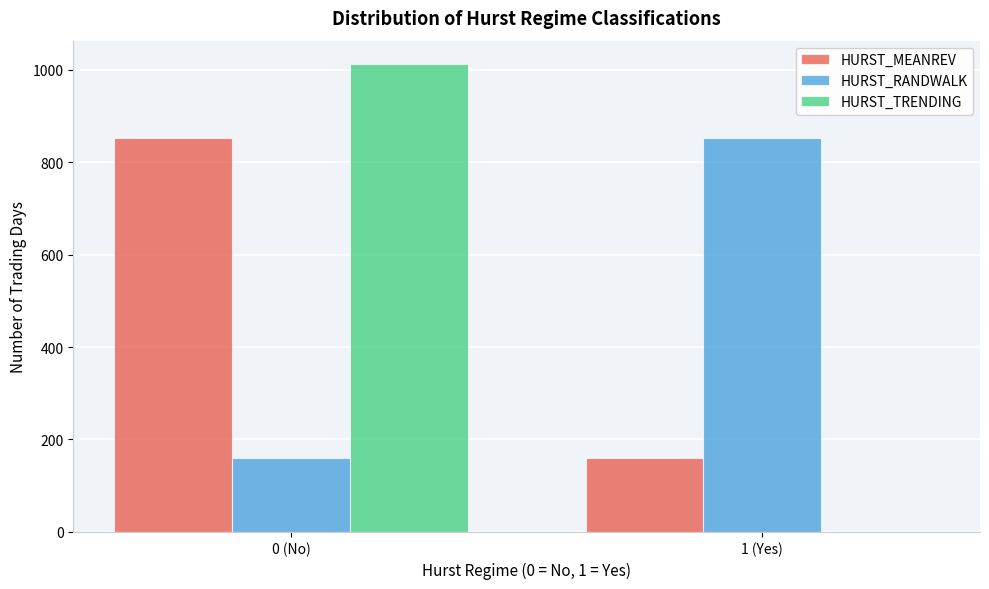

Reading right to left, extract all data points from this chart.

HURST_MEANREV: 1 (Yes)=159	0 (No)=853
HURST_RANDWALK: 1 (Yes)=853	0 (No)=159
HURST_TRENDING: 1 (Yes)=0	0 (No)=1012